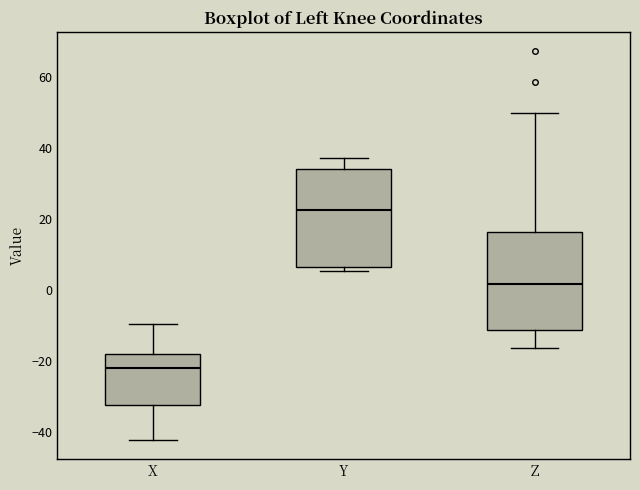

Reading left to right, transcribe this box plot: for each box, give where its median line is, the range the box spans, and where its two whiskers end, as read against the y-axis. The values are not printed on the chart, so give them approximately, as read against the axis.

X: median -22, box -32 to -18, whiskers -42 to -10
Y: median 22, box 6 to 34, whiskers 6 (just below the box's lower edge) to 38
Z: median 2, box -12 to 16, whiskers -16 to 50